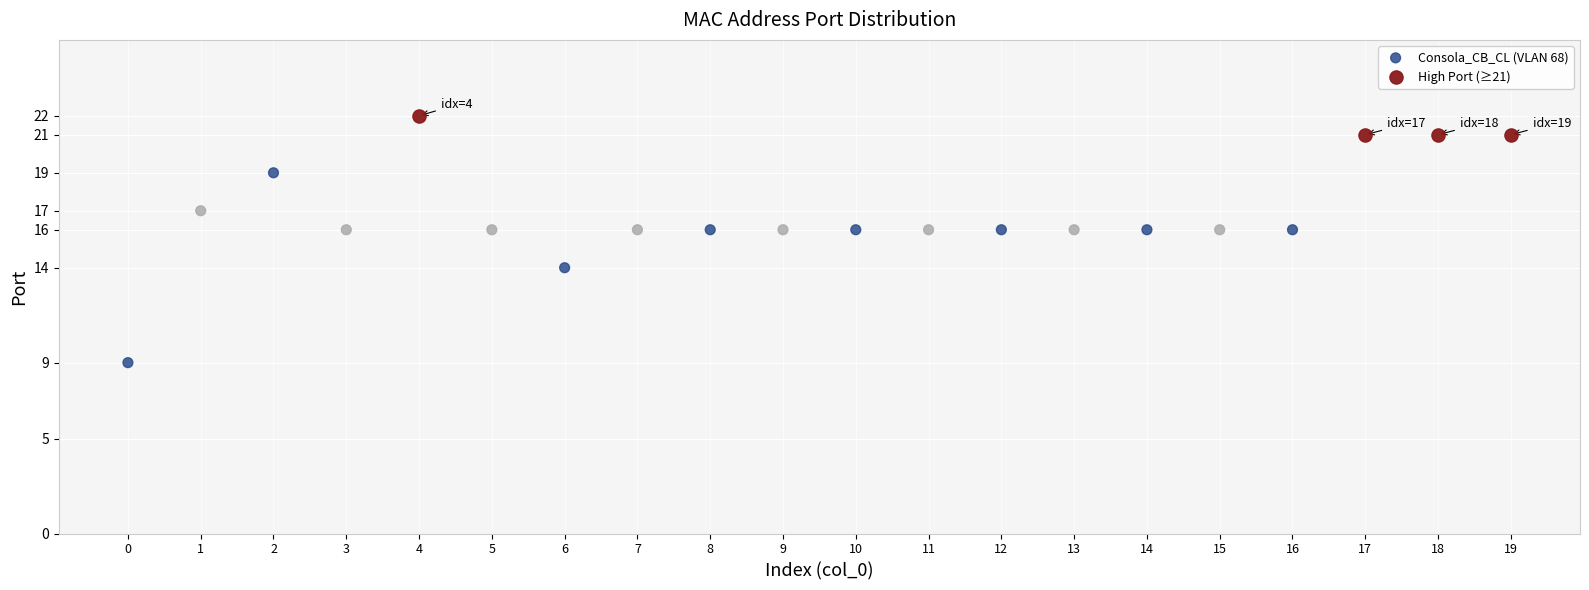

Which series reaches the maximum Y coordinate?

High Port (≥21)